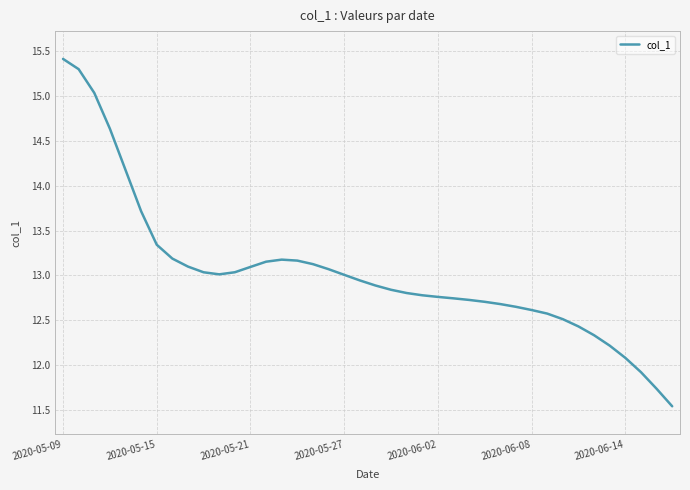

What is the minimum value shown in the chart?

11.5